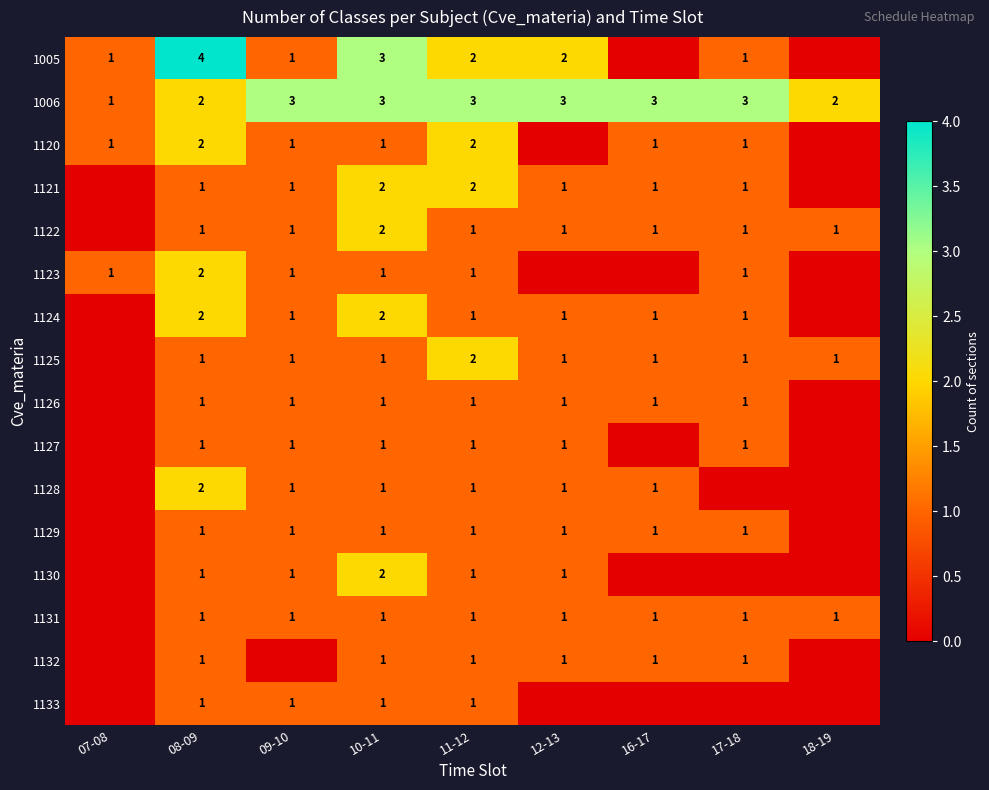

At which category does the chart reach its peak across all series?

08-09